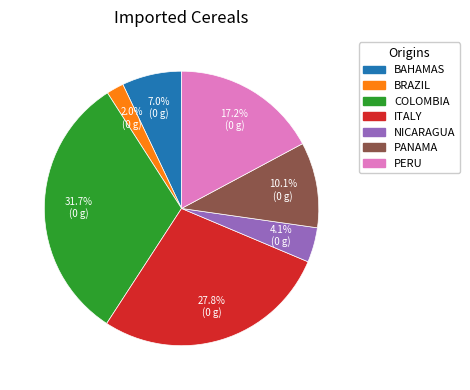

Is there a majority slice in this chart?

No